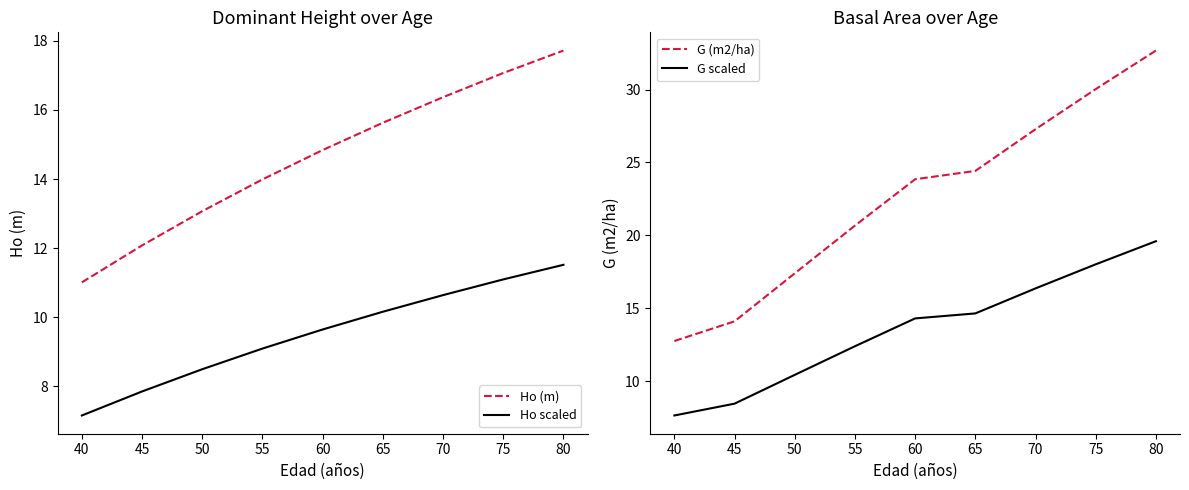

The Ho (m) series shows 23.4 at 65. True or false?

False